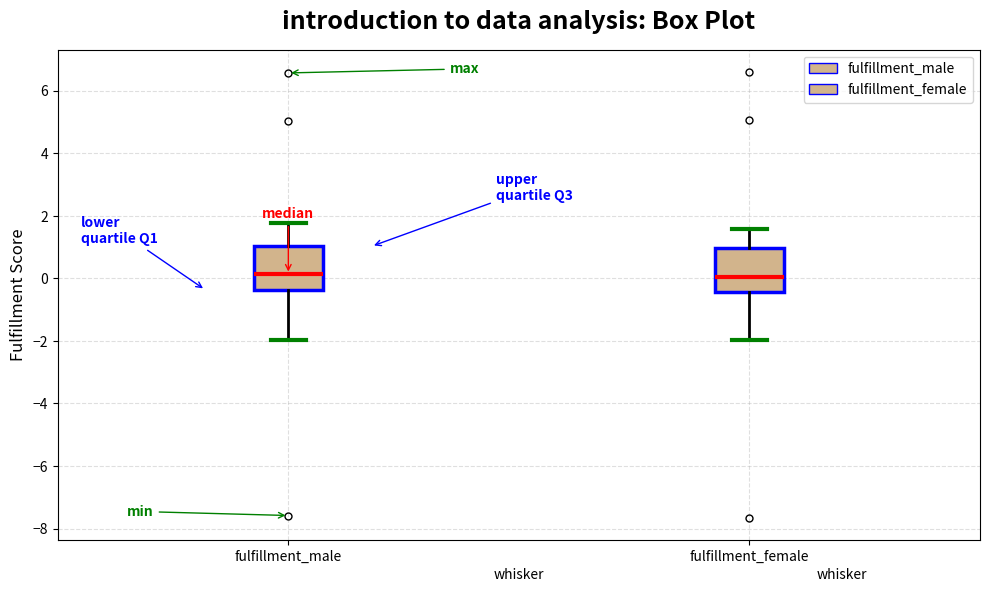

Where does the median line of the box for fulfillment_female sit on the y-axis? The values are not printed on the chart, so give them approximately, as read against the axis.

0.0